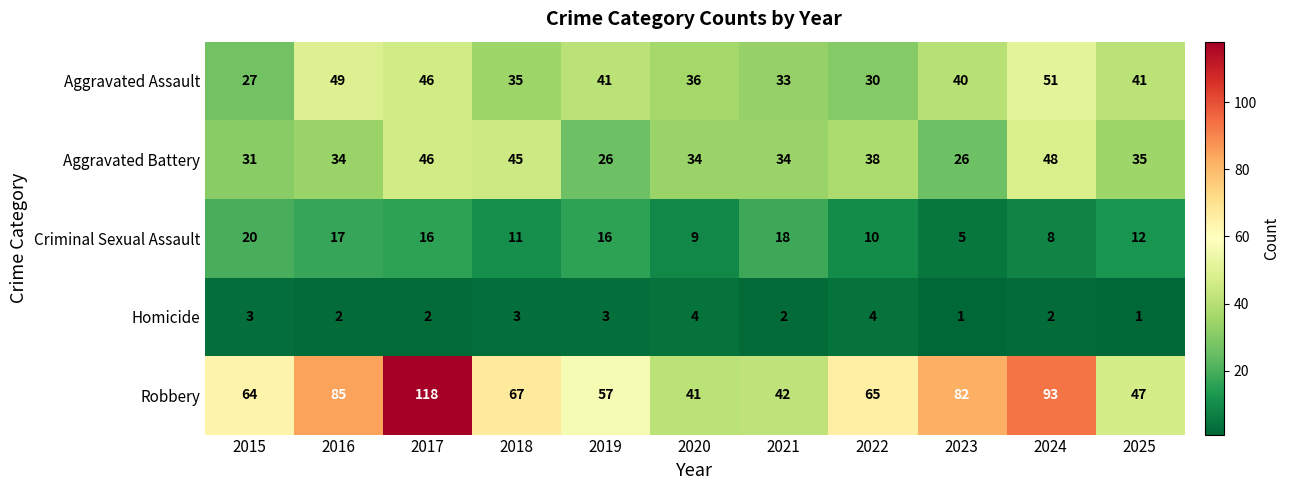

What is the sum of all Aggravated Assault values?

429